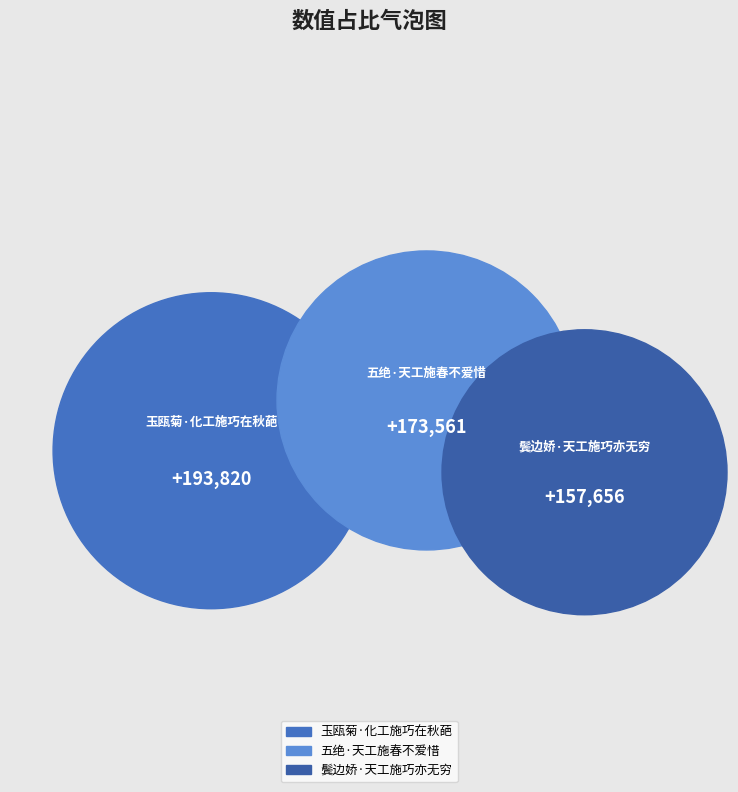

To the nearest percent, what is the difference between the 玉瓯菊·化工施巧在秋葩 and 鬓边娇·天工施巧亦无穷 slice percentages?

7%